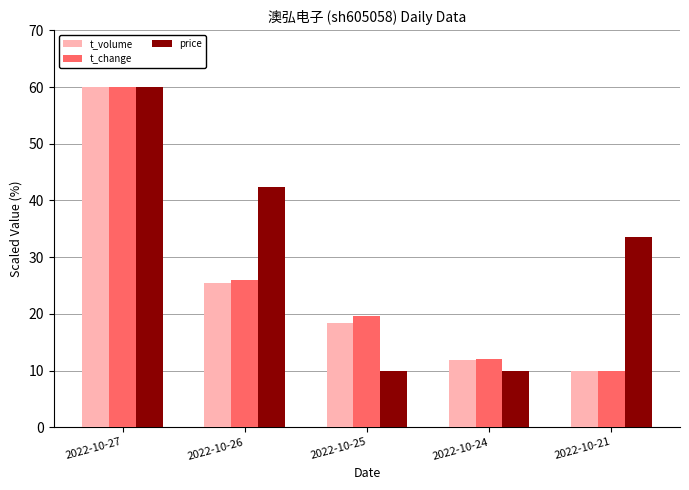

Reading left to right, list all the values displayed in this chart.

t_volume: 2022-10-27=60.0	2022-10-26=25.5	2022-10-25=18.4	2022-10-24=11.8	2022-10-21=10.0
t_change: 2022-10-27=60.0	2022-10-26=25.9	2022-10-25=19.6	2022-10-24=12.1	2022-10-21=10.0
price: 2022-10-27=60.0	2022-10-26=42.4	2022-10-25=10.0	2022-10-24=10.0	2022-10-21=33.5